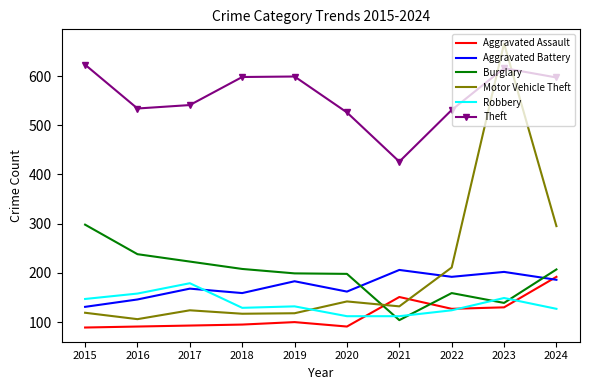

What is the smallest value displayed?

89